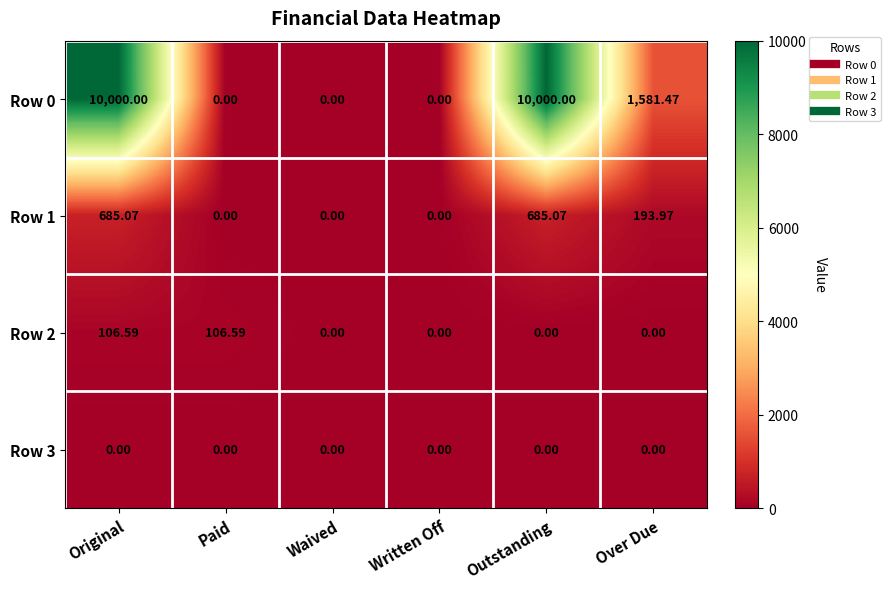

Where does the Row 1 series first go above 193?

Original